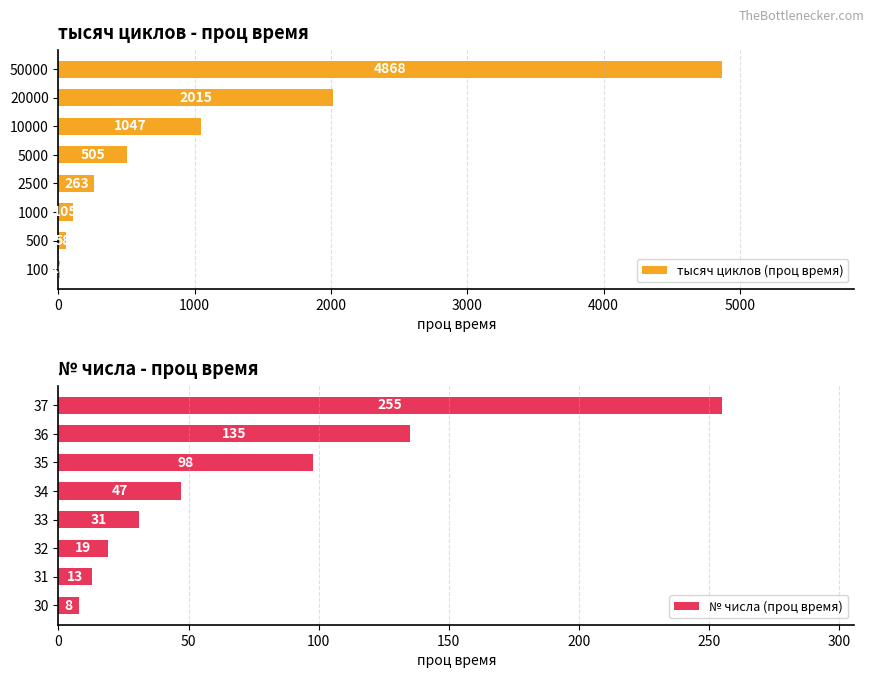

Which series has the largest total across all categories?

тысяч циклов (проц время)